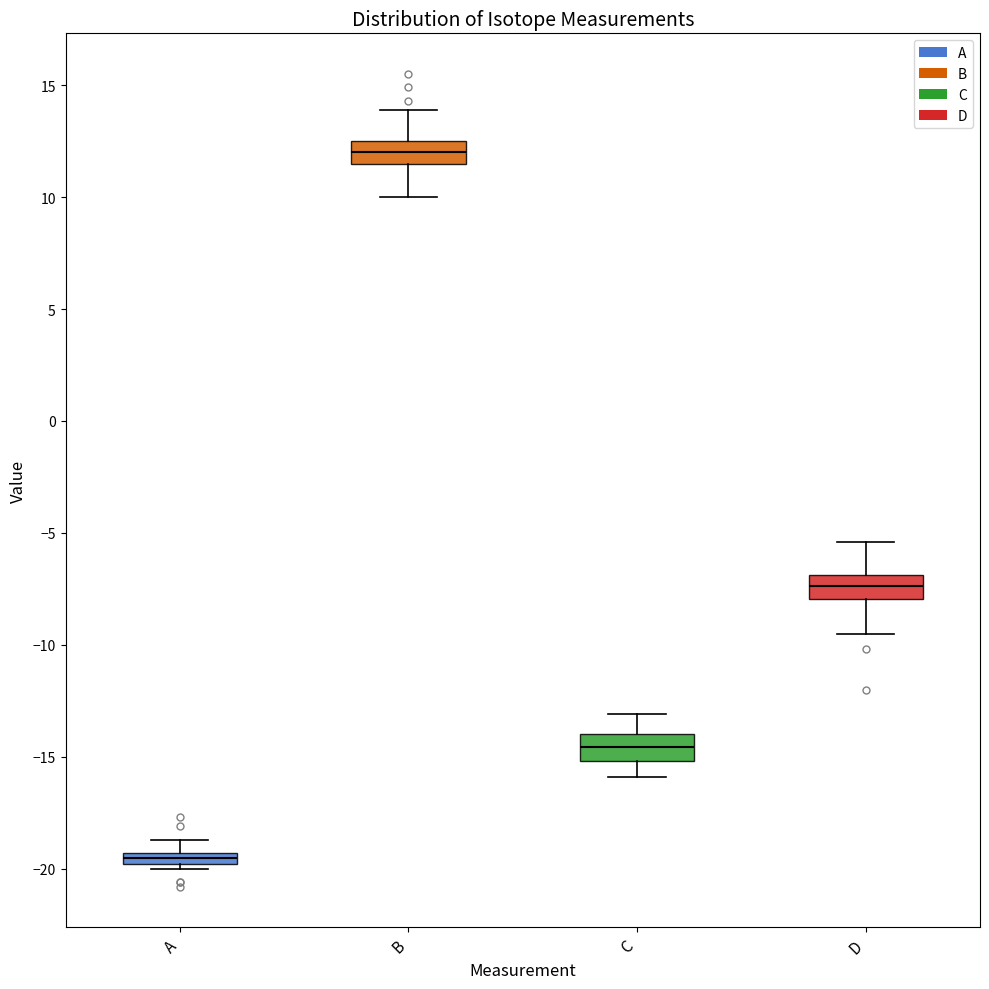

Where is the upper edge of the box for A on the y-axis? The values are not printed on the chart, so give them approximately, as read against the axis.

-19.5